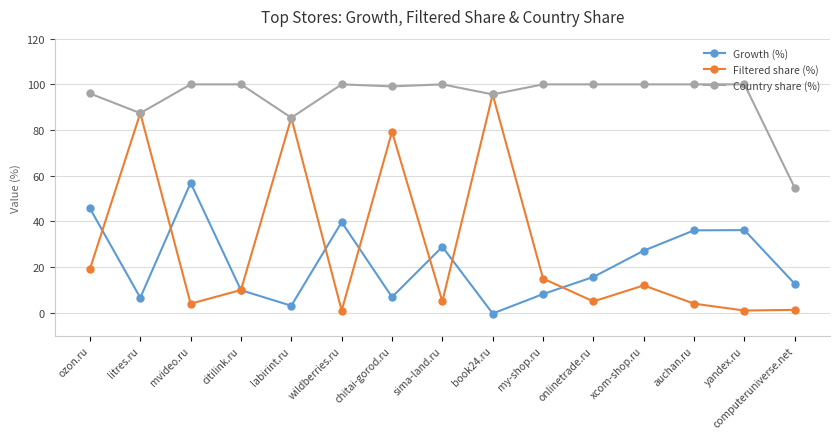

What is the total value across all series at citilink.ru?

119.9